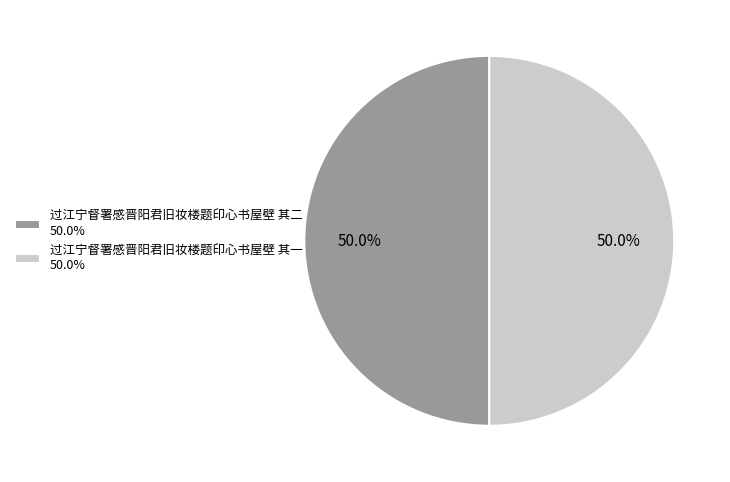

What percentage is NOT represented by 过江宁督署感晋阳君旧妆楼题印心书屋壁 其一 50.0%?

50.0%